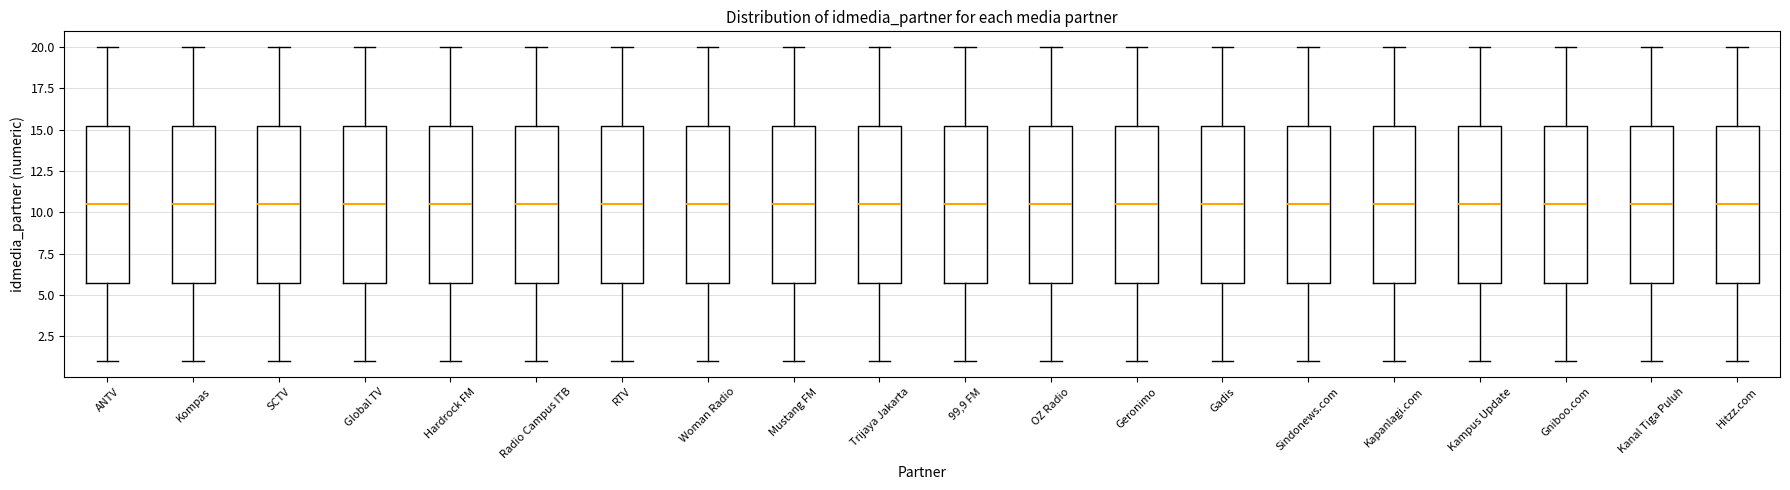

Where is the upper edge of the box for Sindonews.com on the y-axis? The values are not printed on the chart, so give them approximately, as read against the axis.

15.5